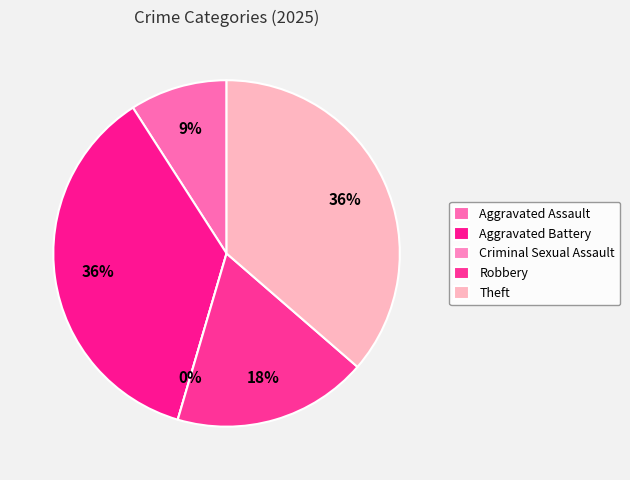

Between Aggravated Assault and Aggravated Battery, which is larger?

Aggravated Battery